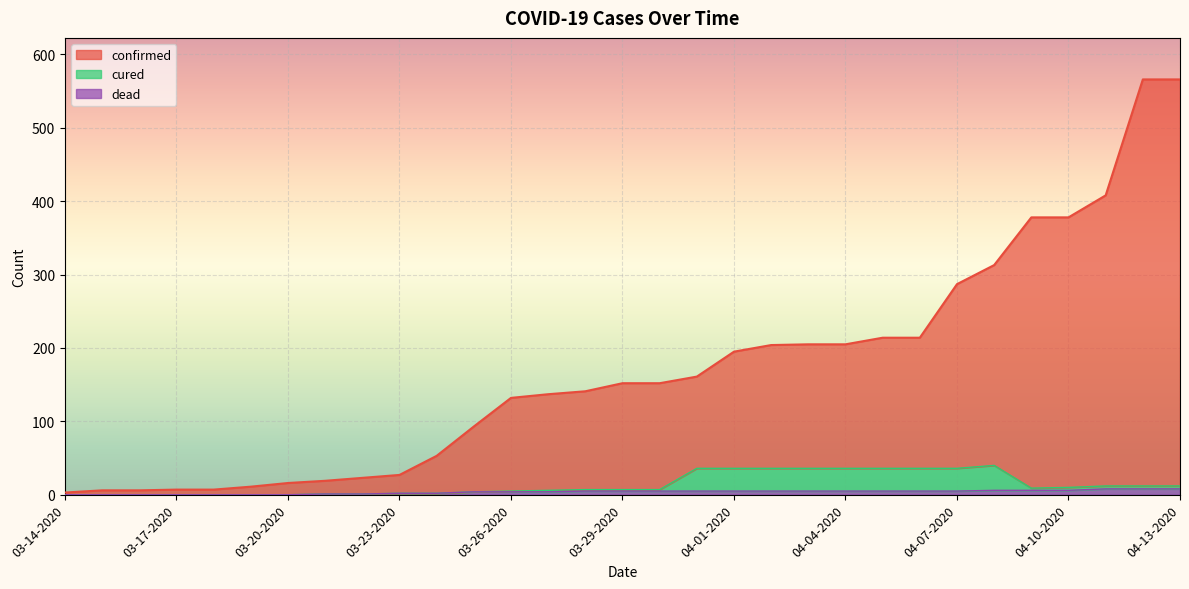

True or false: dead has more than 2 points higher than both neighbors.

False